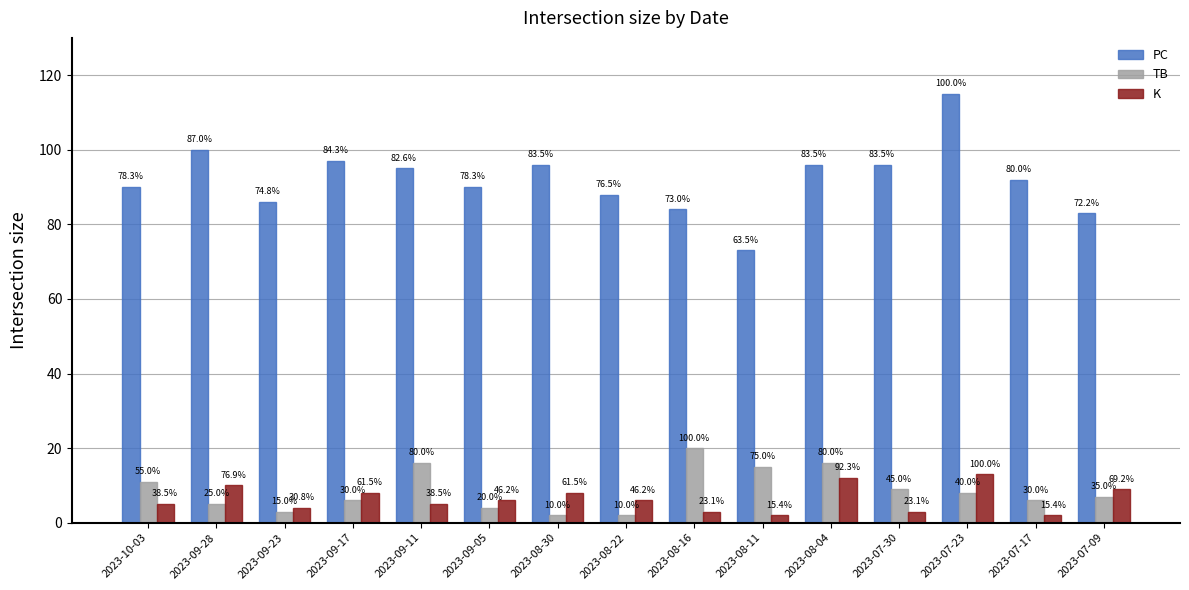

Reading left to right, list all the values displayed in this chart.

PC: 90	100	86	97	95	90	96	88	84	73	96	96	115	92	83
TB: 11	5	3	6	16	4	2	2	20	15	16	9	8	6	7
K: 5	10	4	8	5	6	8	6	3	2	12	3	13	2	9